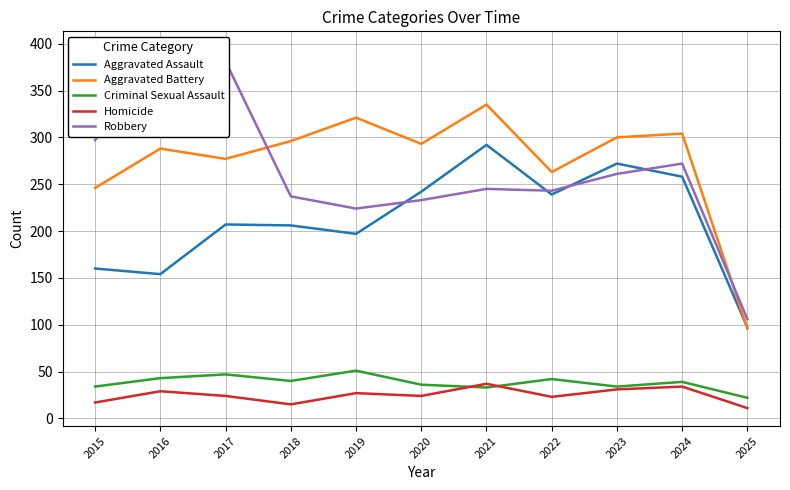

Reading left to right, transcribe all the data shown in this chart.

Aggravated Assault: 2015=160	2016=154	2017=207	2018=206	2019=197	2020=242	2021=292	2022=239	2023=272	2024=258	2025=97
Aggravated Battery: 2015=246	2016=288	2017=277	2018=296	2019=321	2020=293	2021=335	2022=263	2023=300	2024=304	2025=96
Criminal Sexual Assault: 2015=34	2016=43	2017=47	2018=40	2019=51	2020=36	2021=33	2022=42	2023=34	2024=39	2025=22
Homicide: 2015=17	2016=29	2017=24	2018=15	2019=27	2020=24	2021=37	2022=23	2023=31	2024=34	2025=11
Robbery: 2015=297	2016=394	2017=381	2018=237	2019=224	2020=233	2021=245	2022=243	2023=261	2024=272	2025=106